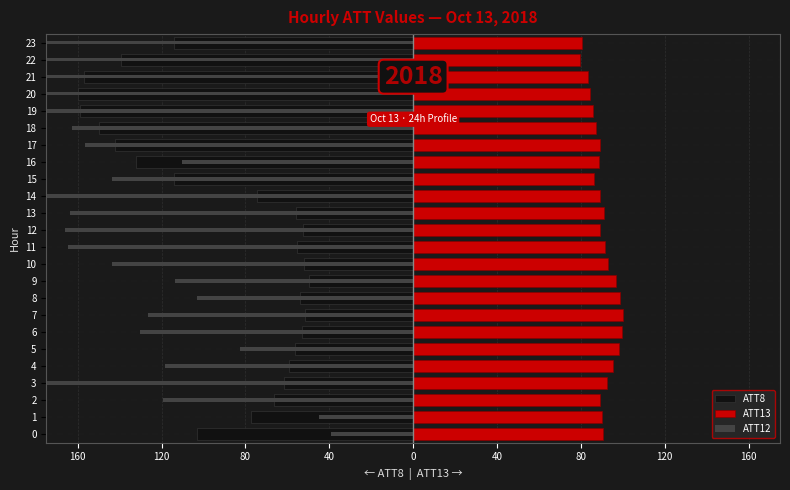

What are all the series names shown in the legend?

ATT8, ATT13, ATT12